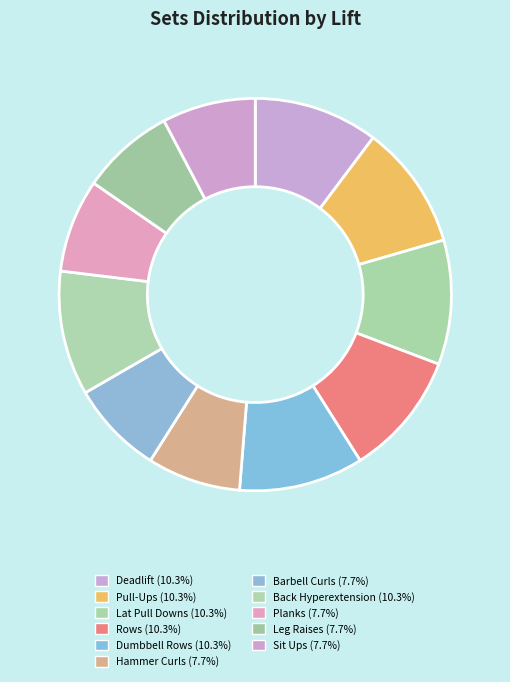

To the nearest percent, what portion does Hammer Curls represent?

8%